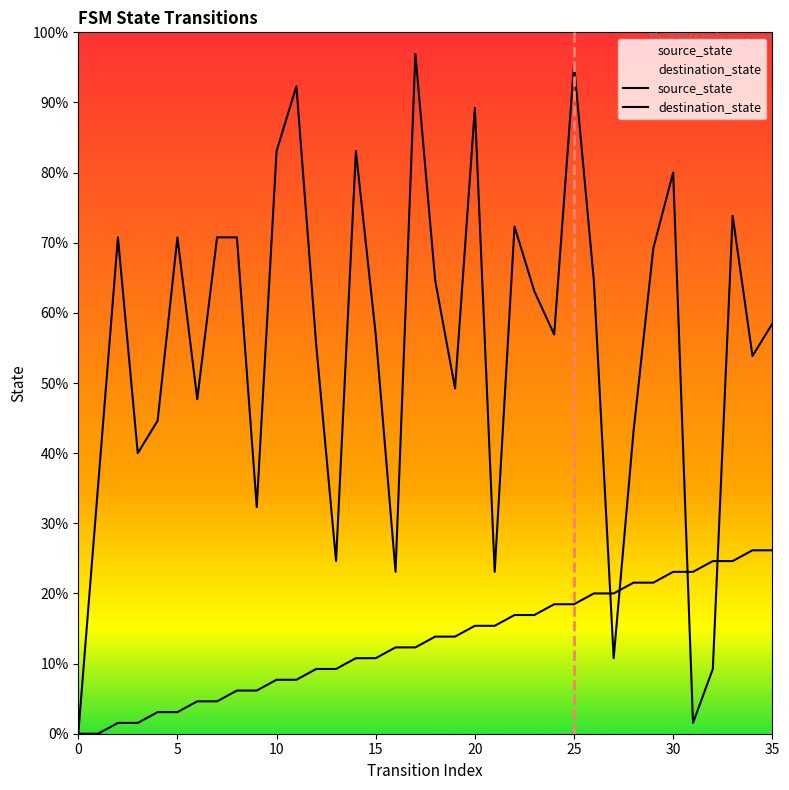

Does the chart display data point markers on the line(s)?

No